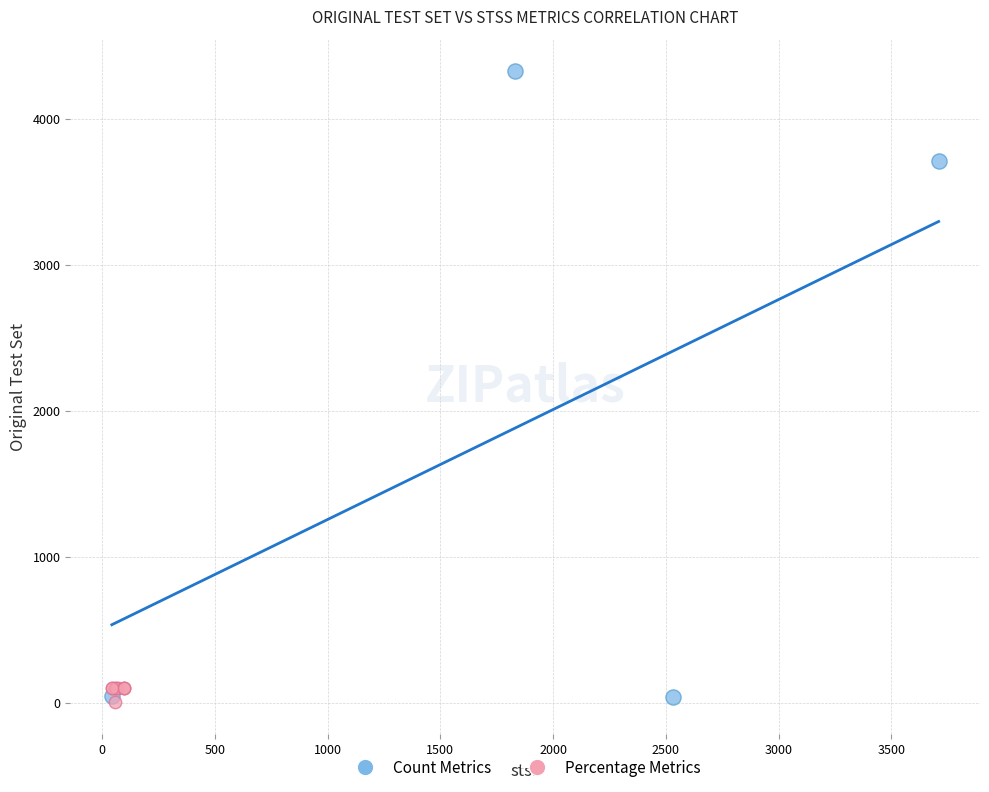

Which series reaches the maximum Y coordinate?

Count Metrics